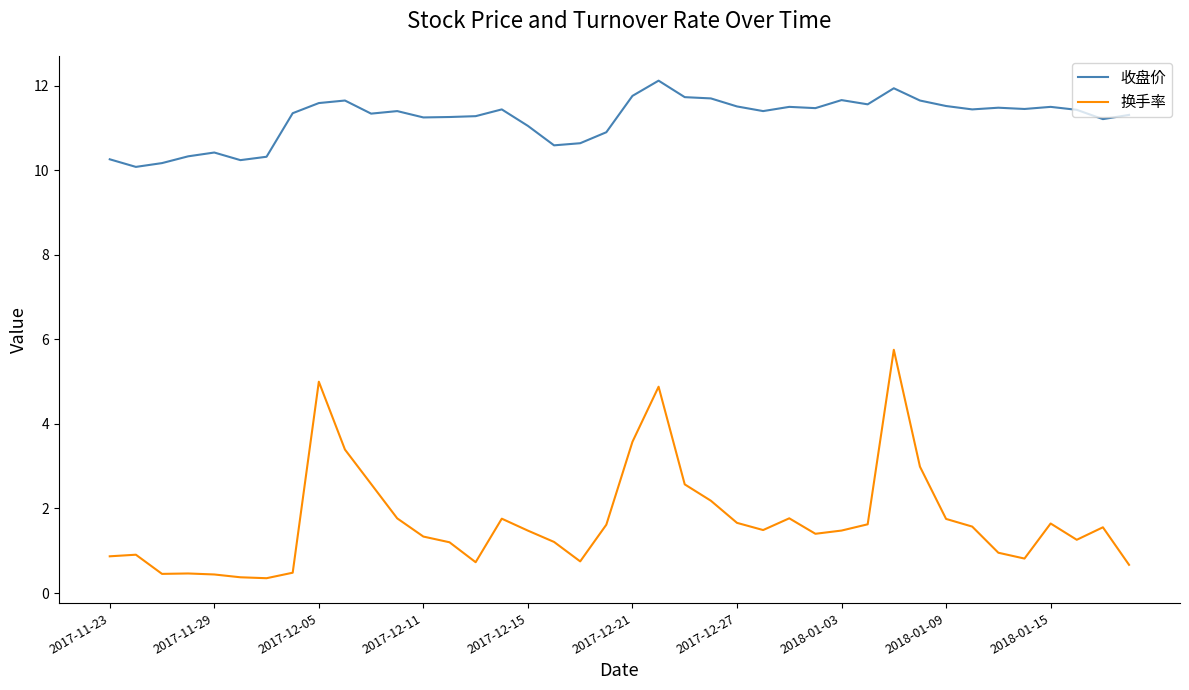

Which series has the widest spread of values?

换手率